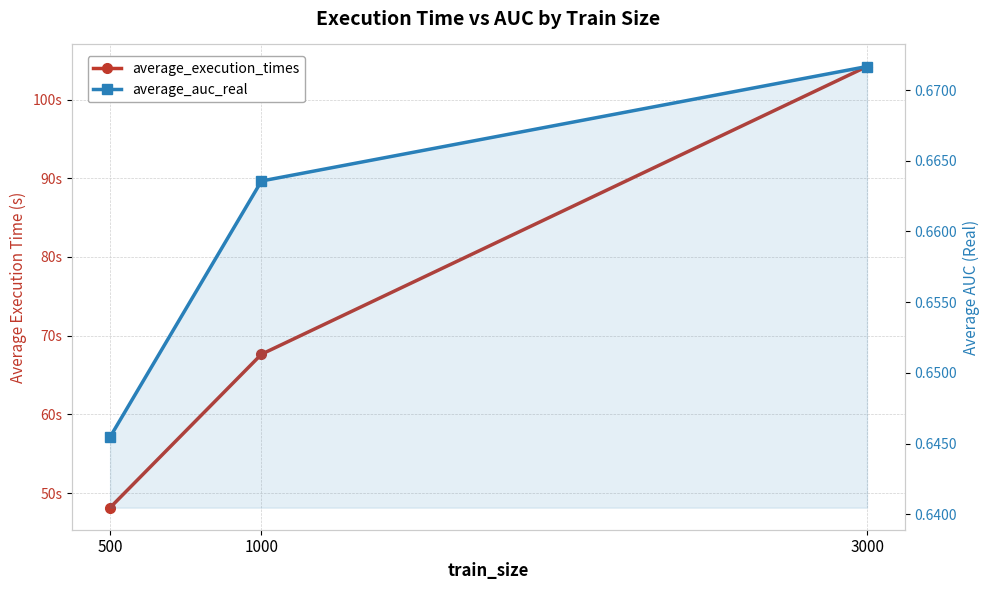

Between 500 and 3000, which series saw the biggest shift?

average_execution_times